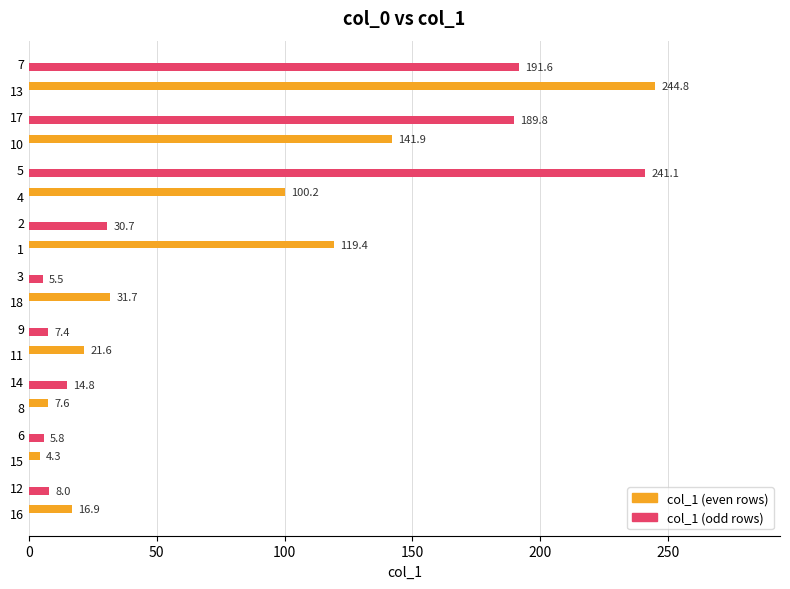

At which category is the sum across all series the highest?

13